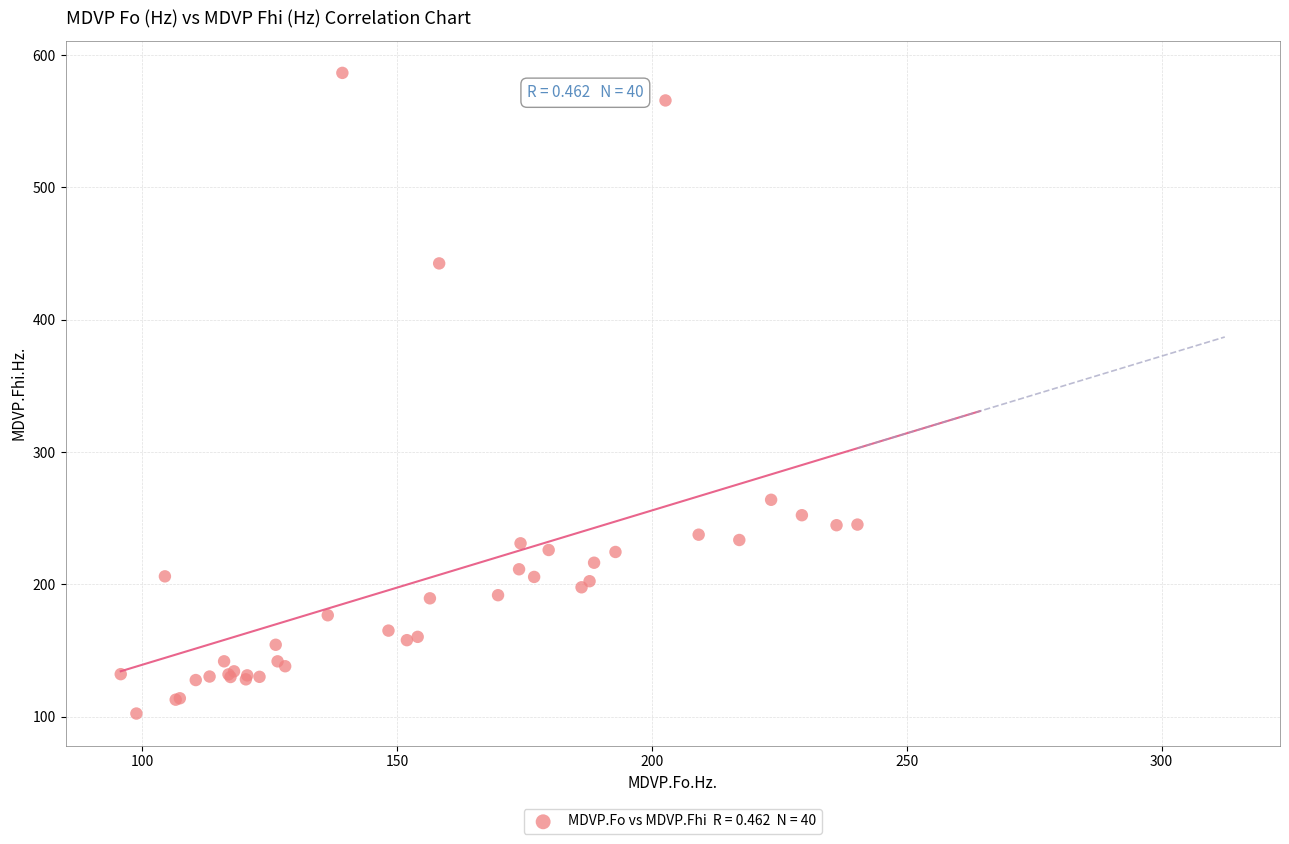

What Y value in the scatter plot is closest to 344?

263.9